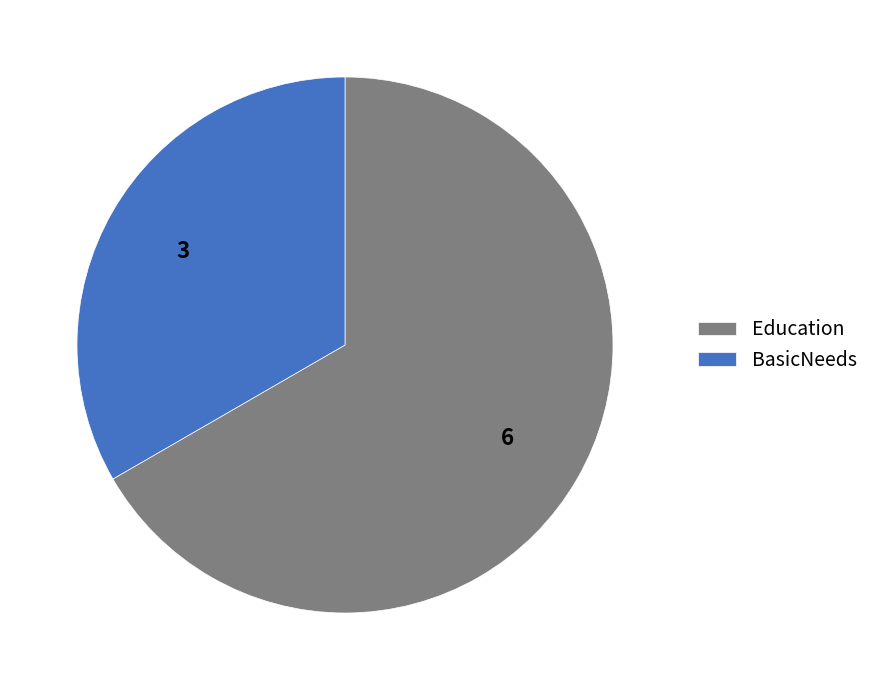

What is the smallest slice in the pie chart?

BasicNeeds